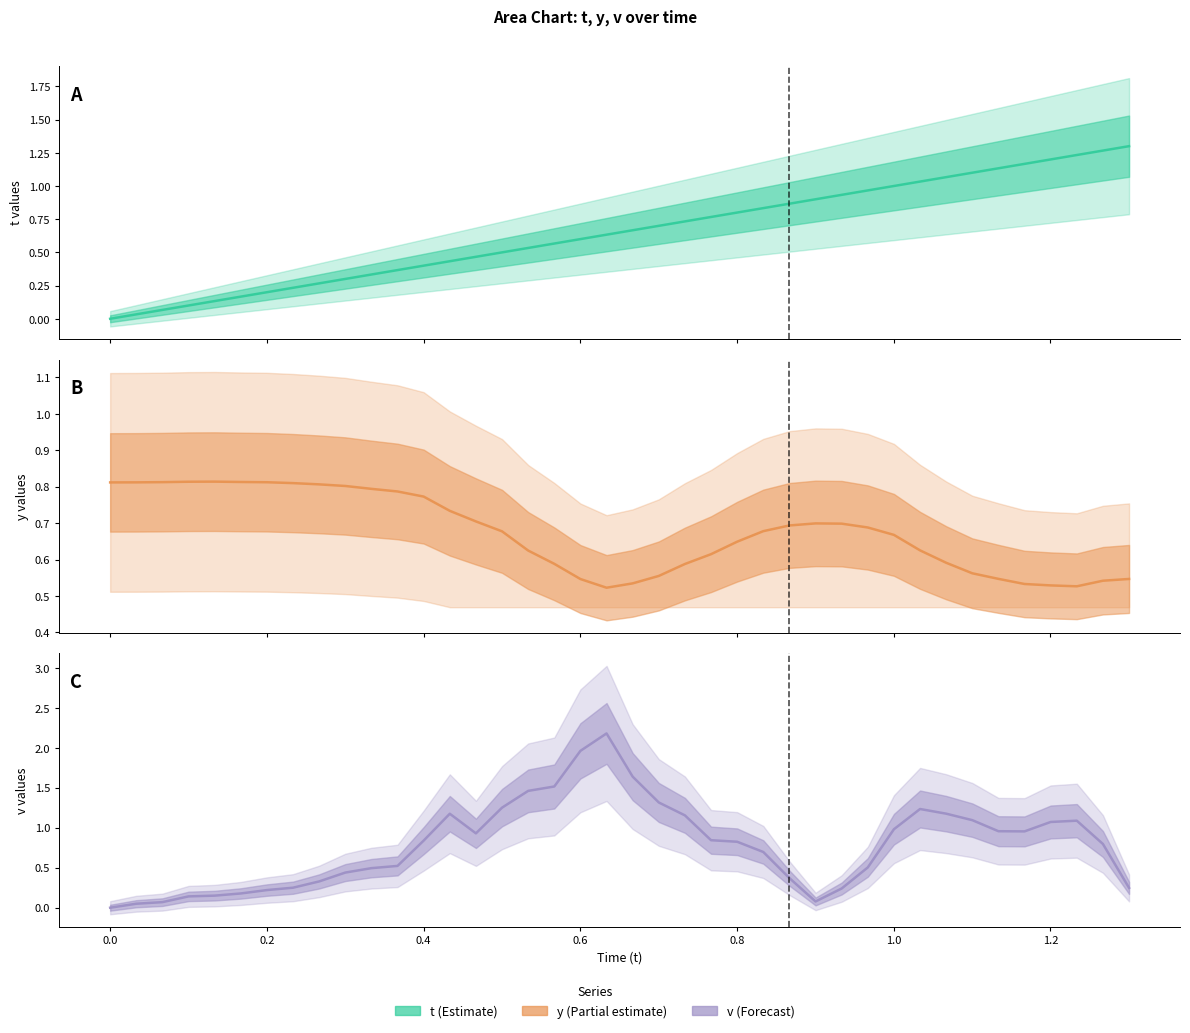

Rank the series by their average value, from highest to lowest.

v, y, t